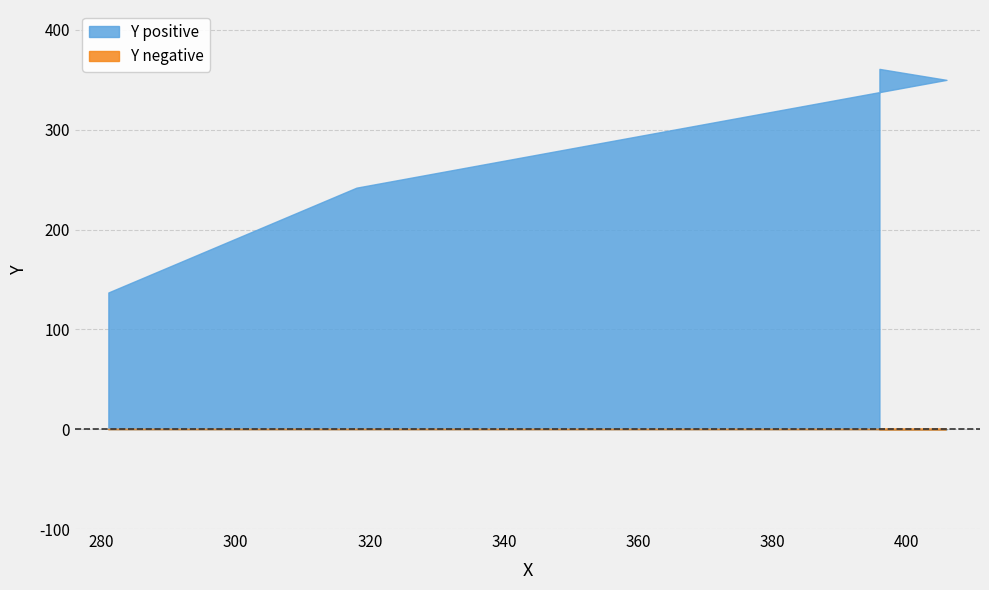

Where does the data first go above 350?

396